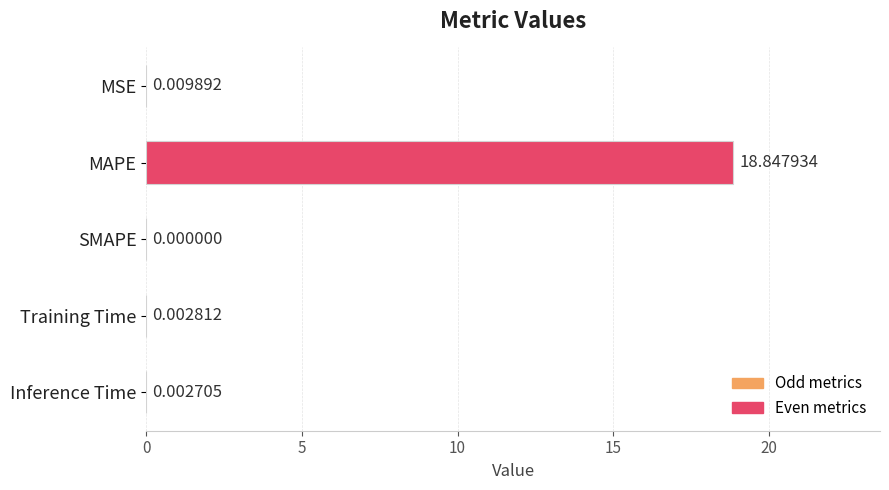

Which label corresponds to the largest value in the chart?

MAPE